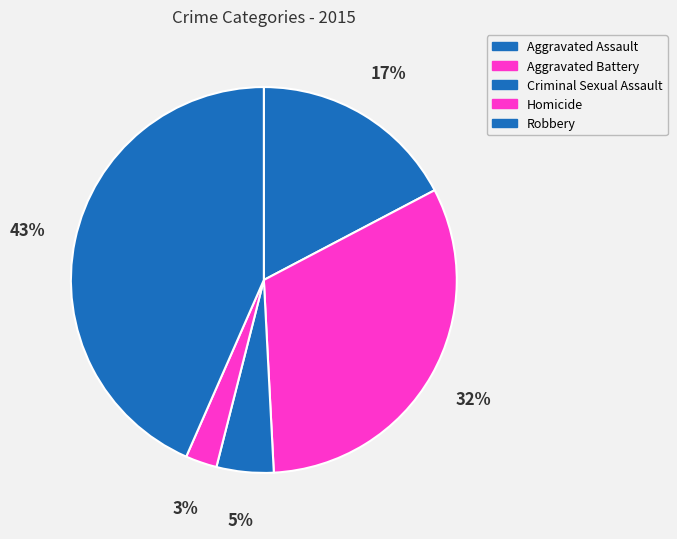

What percentage do Robbery and Aggravated Assault together represent?

60.7%